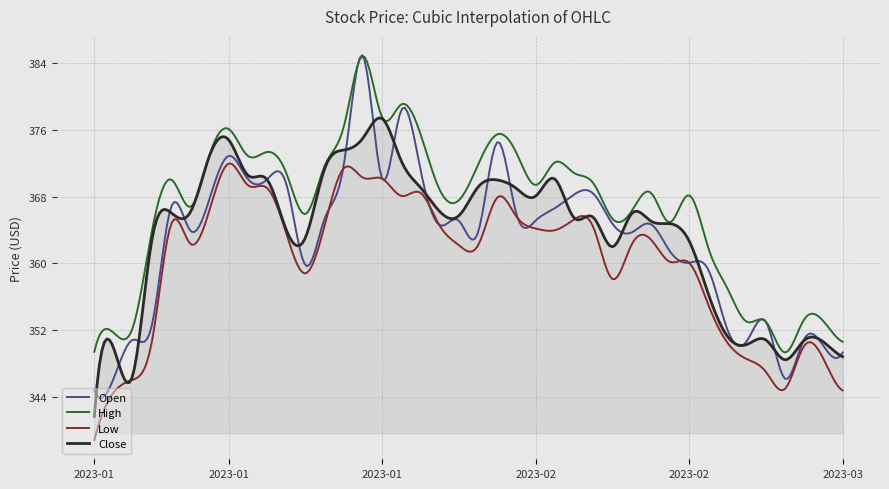

Which series has the largest total across all categories?

High